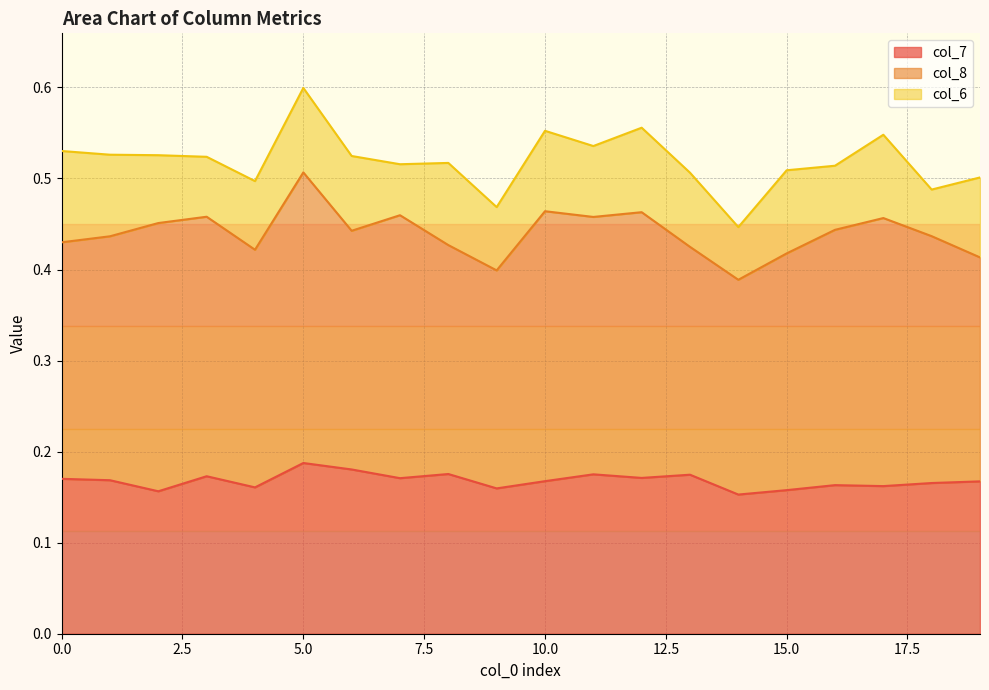

In col_6, how many points are lower than both neighbors (excluding endpoints)?

7